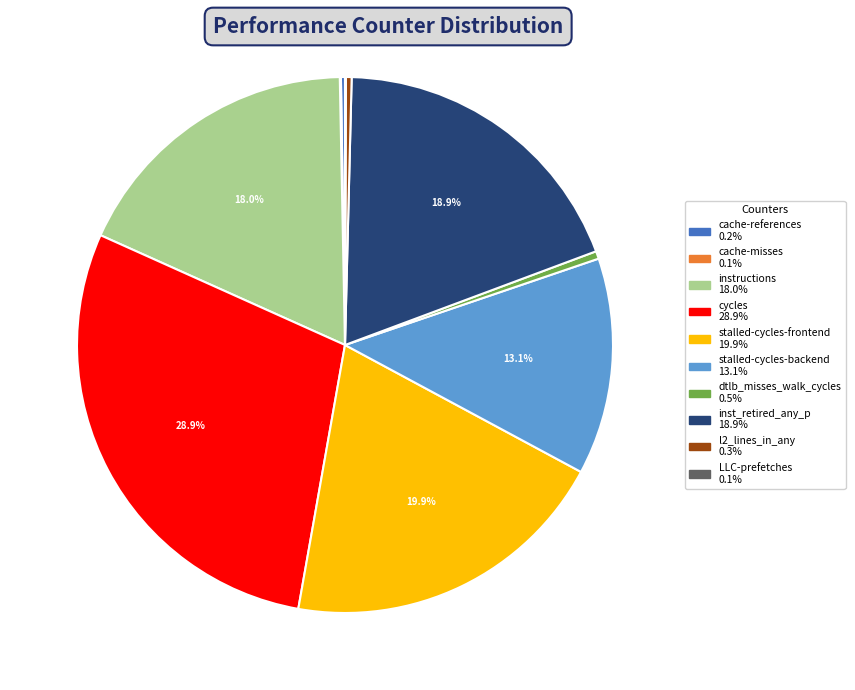

Is it true that l2_lines_in_any is 0% of the pie?

True